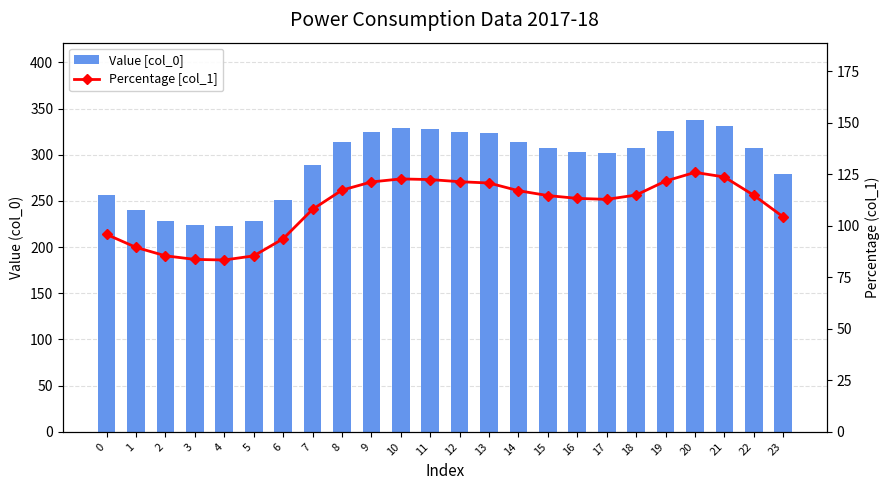

What is the total value across all series at 11?

450.2